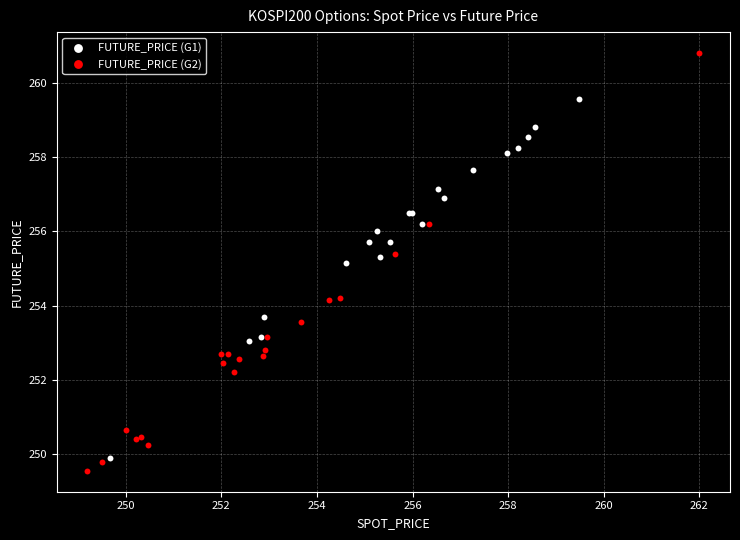

Which series has the widest spread of Y values?

FUTURE_PRICE (G2)